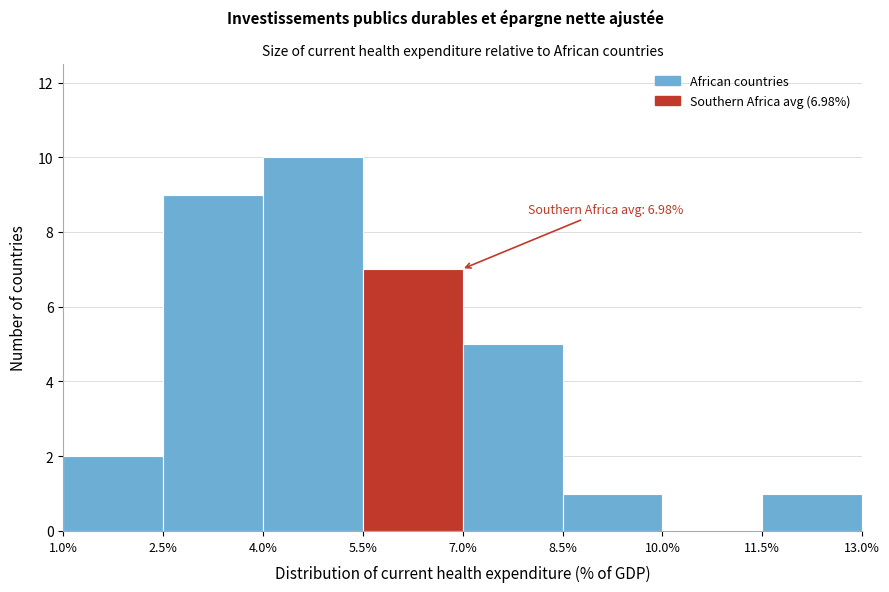

Which range on the x-axis has the tallest bar?

4.0% to 5.5%